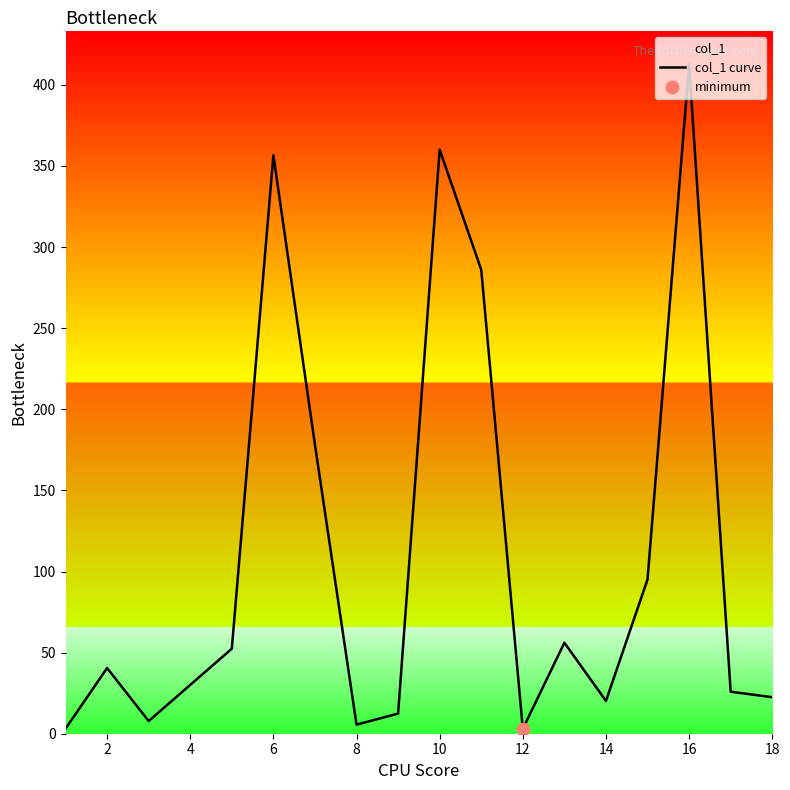

What is the greatest value displayed?

412.6